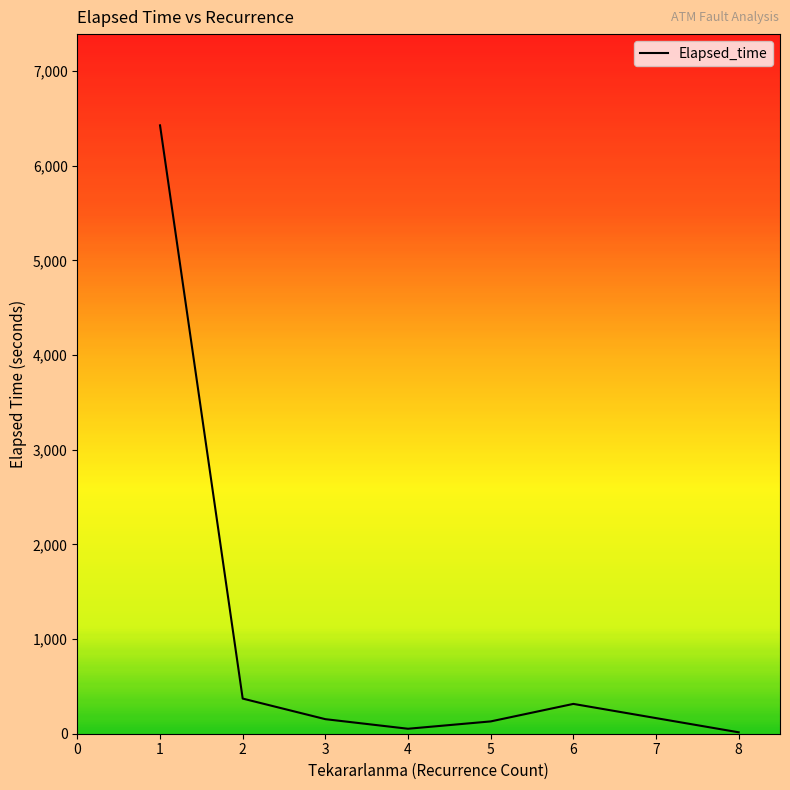

What is the difference between the maximum and minimum values?

6411.9